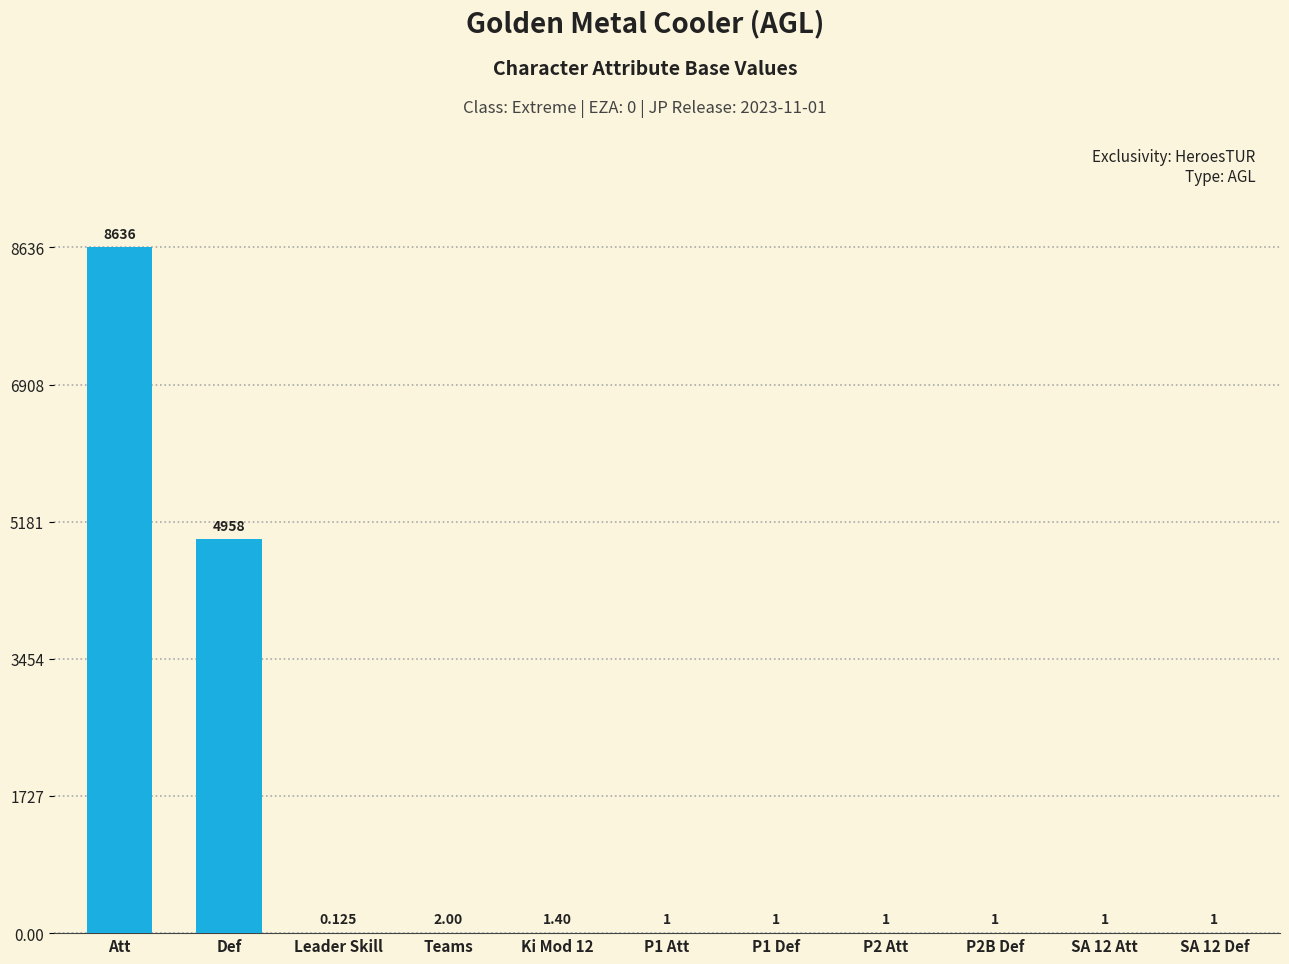

Approximately how many times larger is the value at Ki Mod 12 compared to P1 Att?

1.4